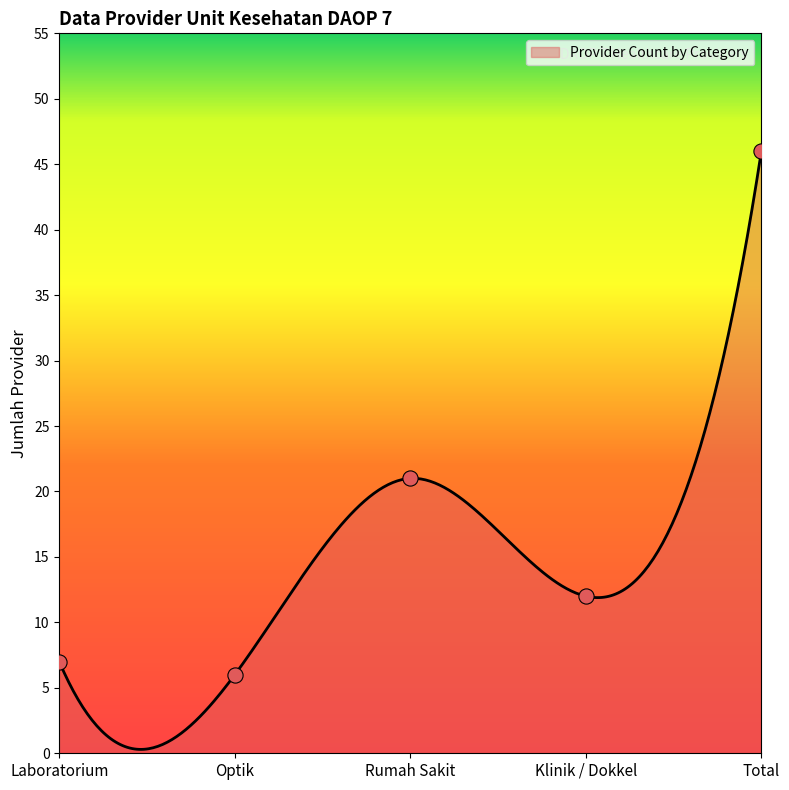

Which has a higher value, Total or Optik?

Total